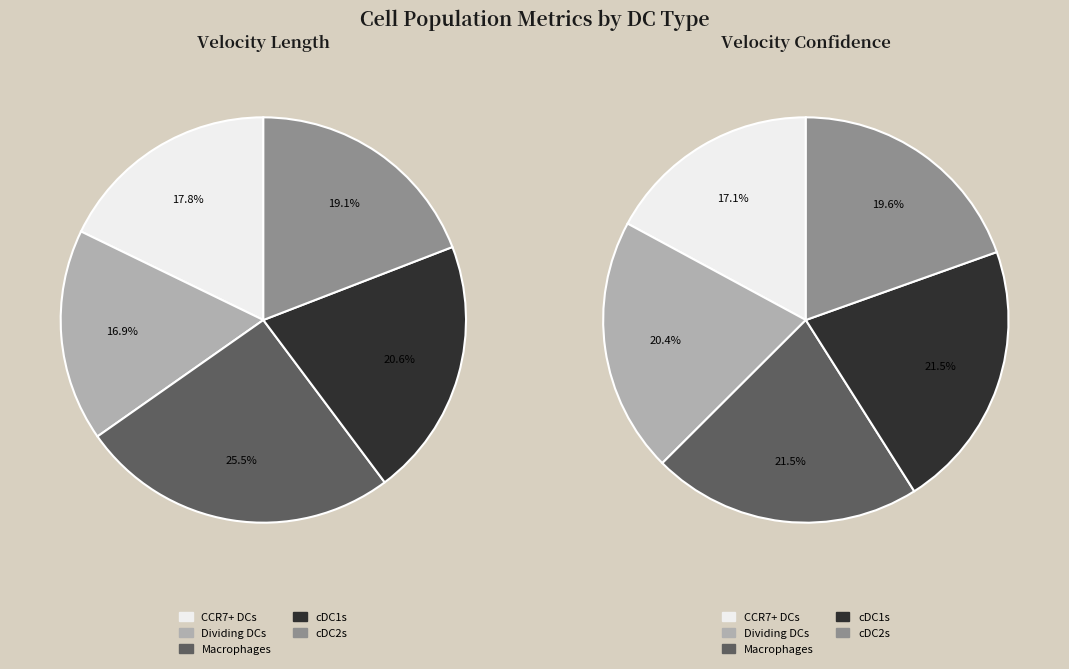

To the nearest percent, what percentage of the pie is Macrophages?

22%